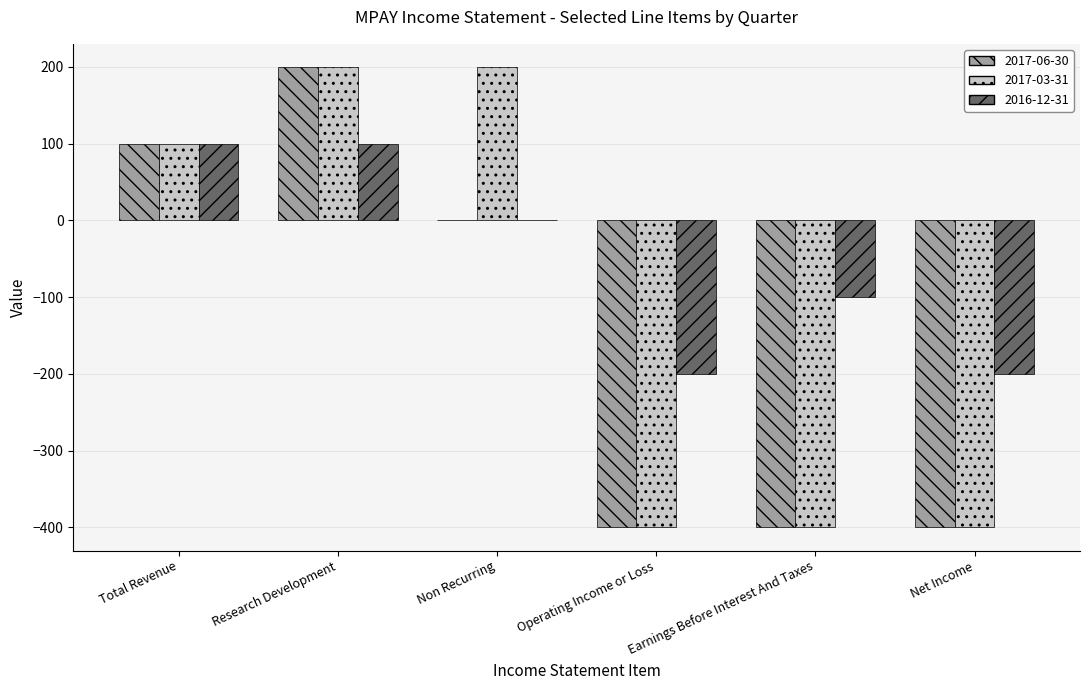

Between Research Development and Non Recurring, which series saw the biggest shift?

2017-06-30